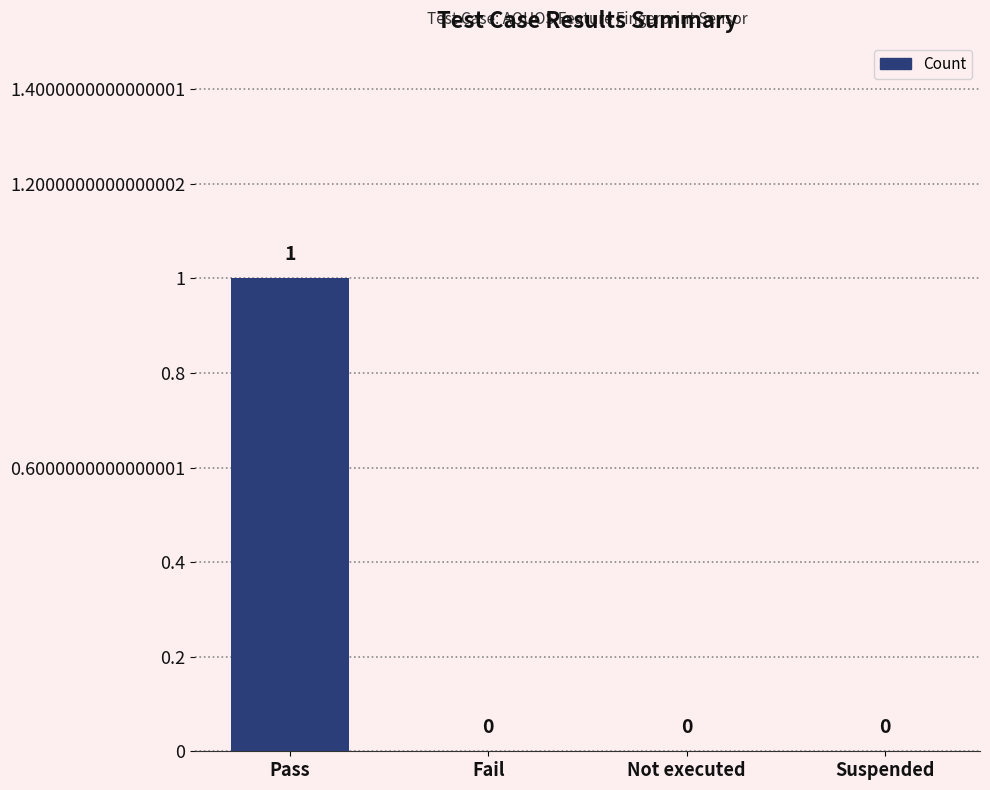

True or false: the data shows 0 at Suspended.

True